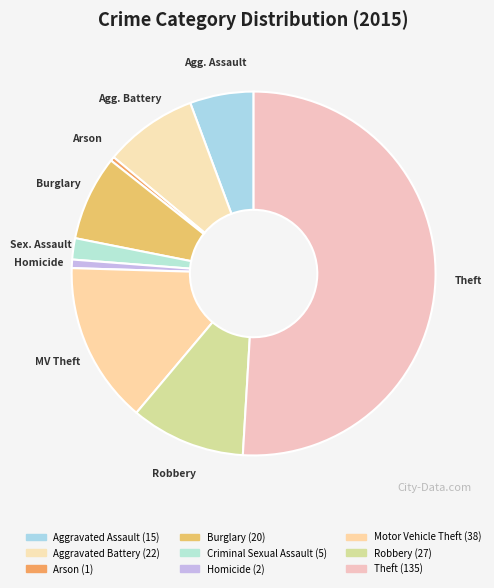

Between Criminal Sexual Assault and Aggravated Assault, which is larger?

Aggravated Assault